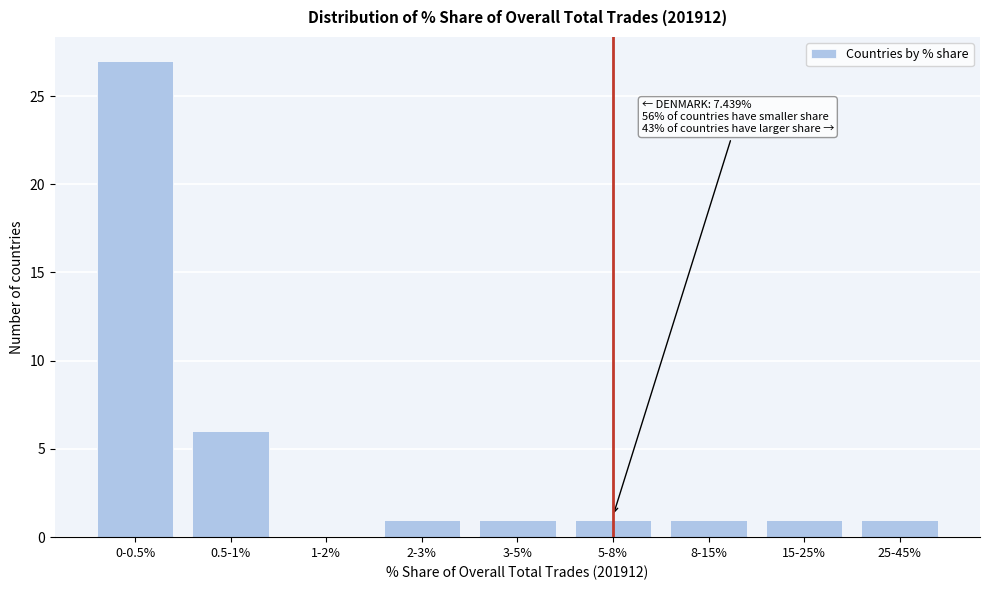

Reading right to left, transcribe all the data shown in this chart.

25-45%=1	15-25%=1	8-15%=1	5-8%=1	3-5%=1	2-3%=1	1-2%=0	0.5-1%=6	0-0.5%=27